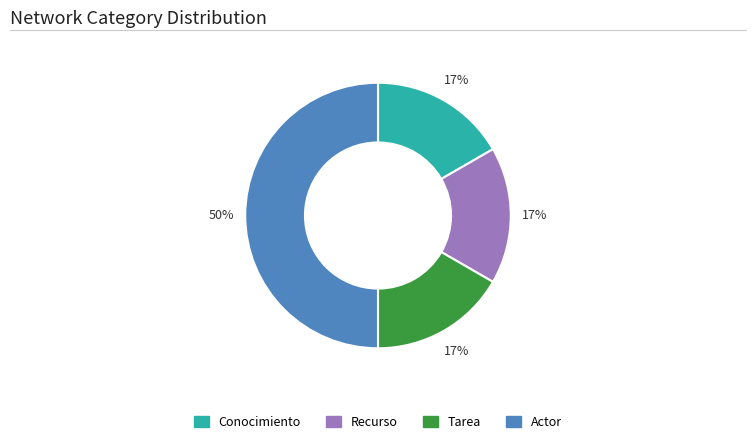

Which category has the biggest portion of the pie?

Actor